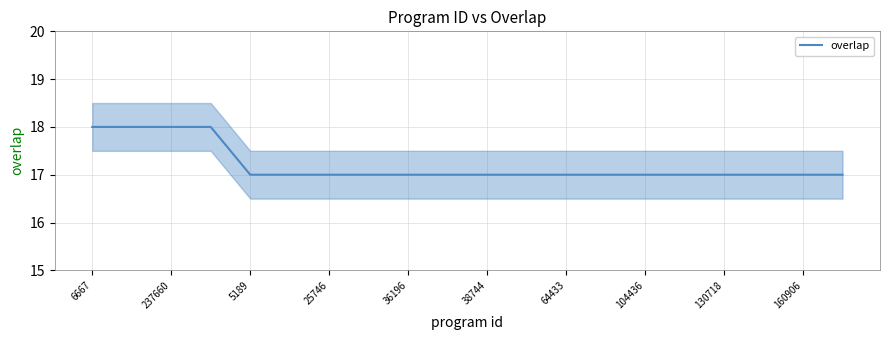

Reading left to right, extract all data points from this chart.

18	18	18	18	17	17	17	17	17	17	17	17	17	17	17	17	17	17	17	17